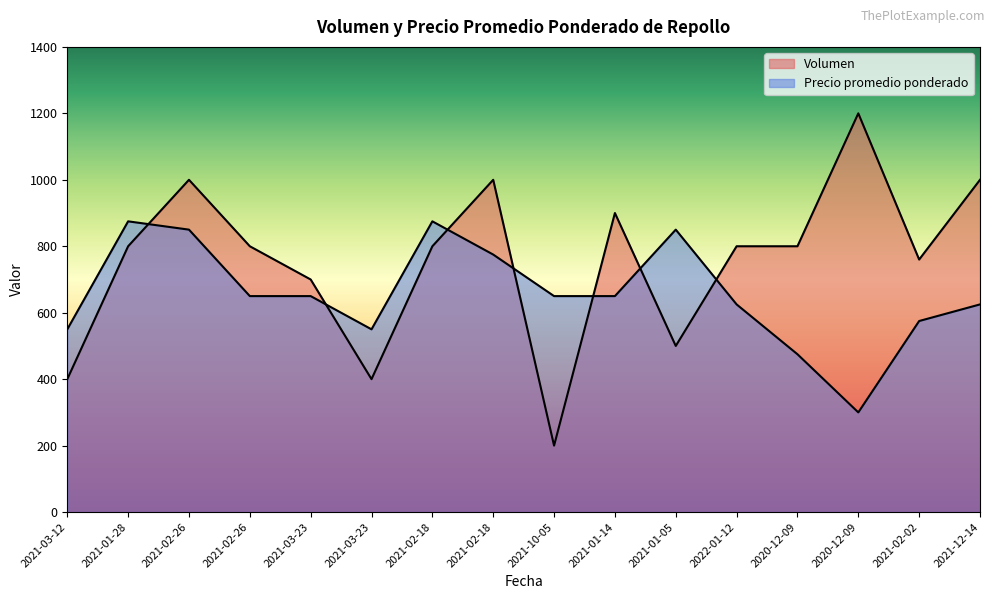

What are all the series names shown in the legend?

Volumen, Precio promedio ponderado